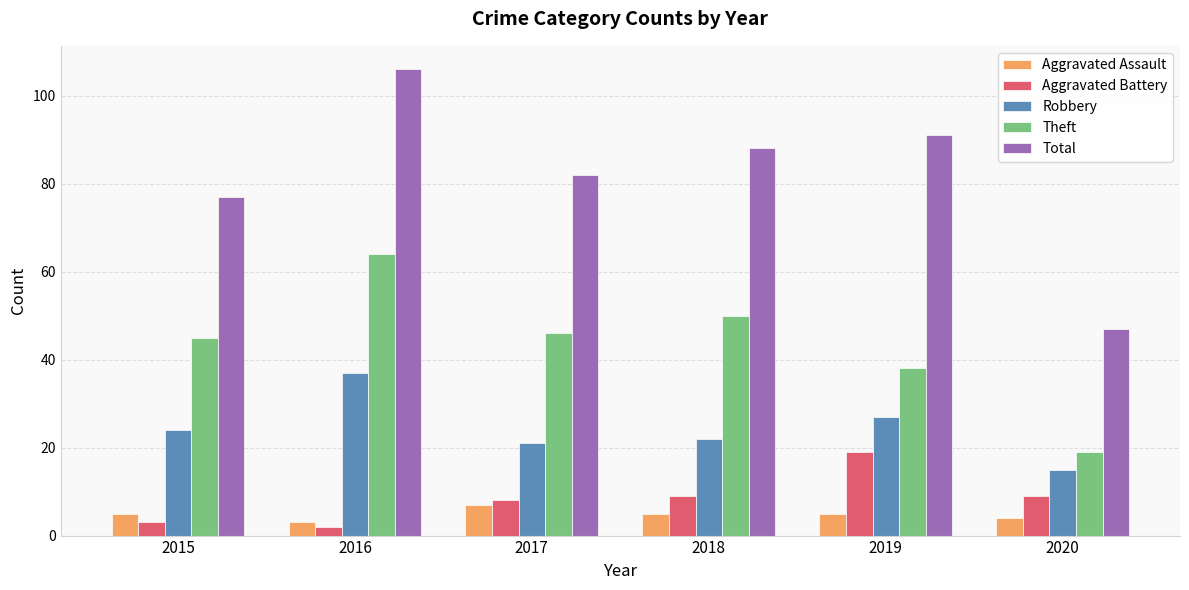

What is the value of the Theft bar at the 6th from the left?

19